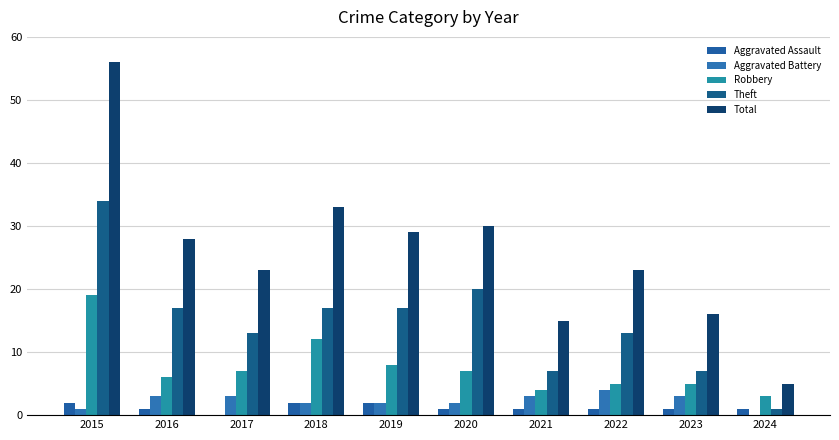

Which series has the largest range (max minus min)?

Total